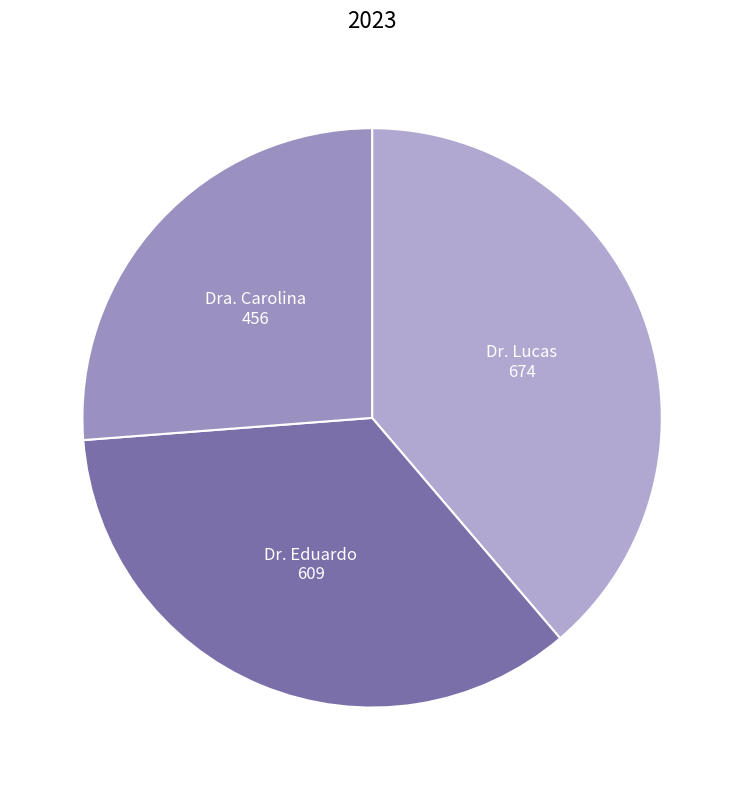

Count the number of slices in the pie.

3